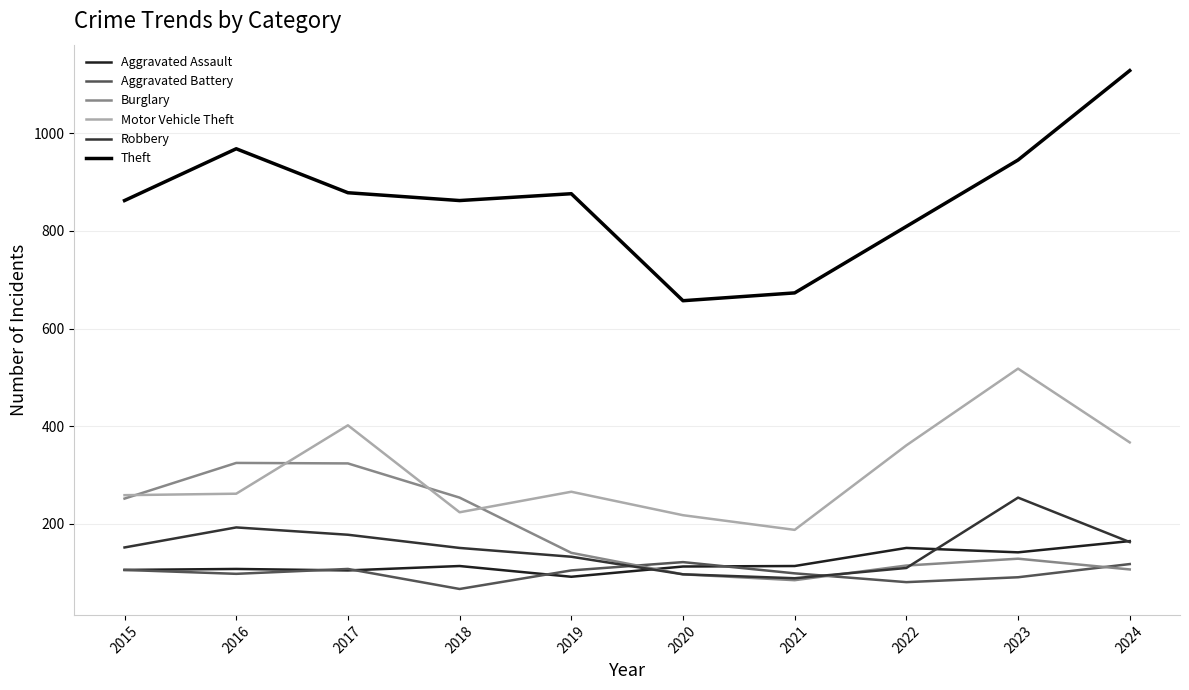

How many lines are shown in the chart?

6